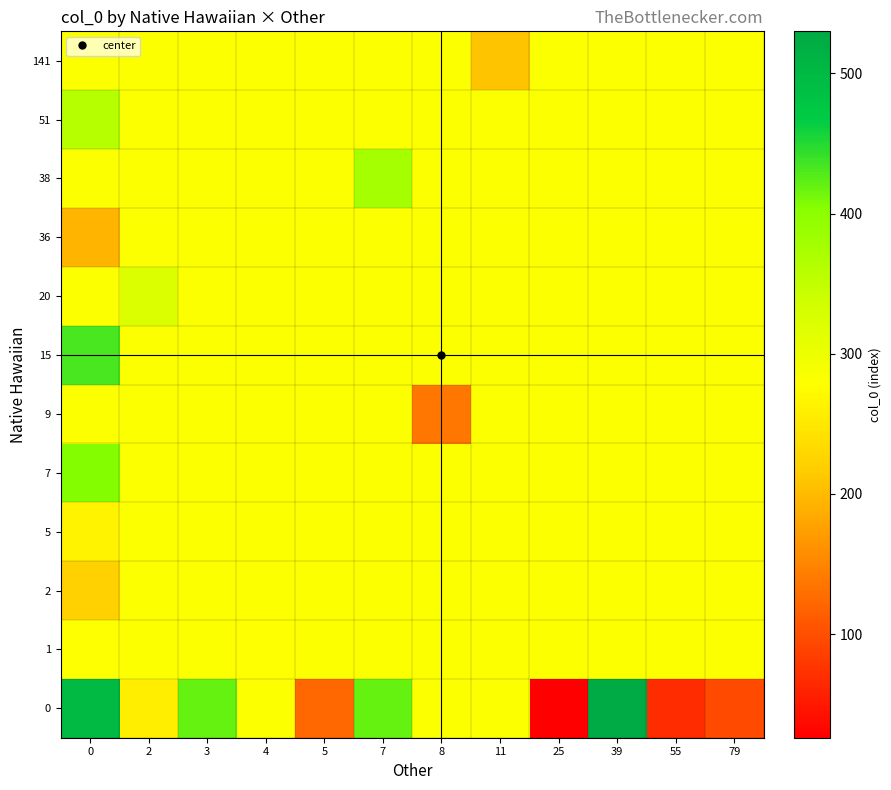

What is the difference between the highest and lowest values at 3?

136.4